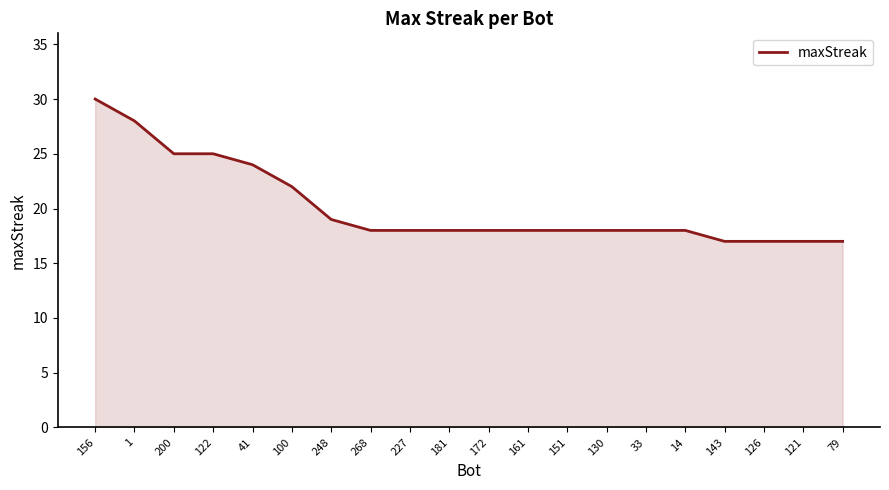

At which label does the data first exceed 18?

156